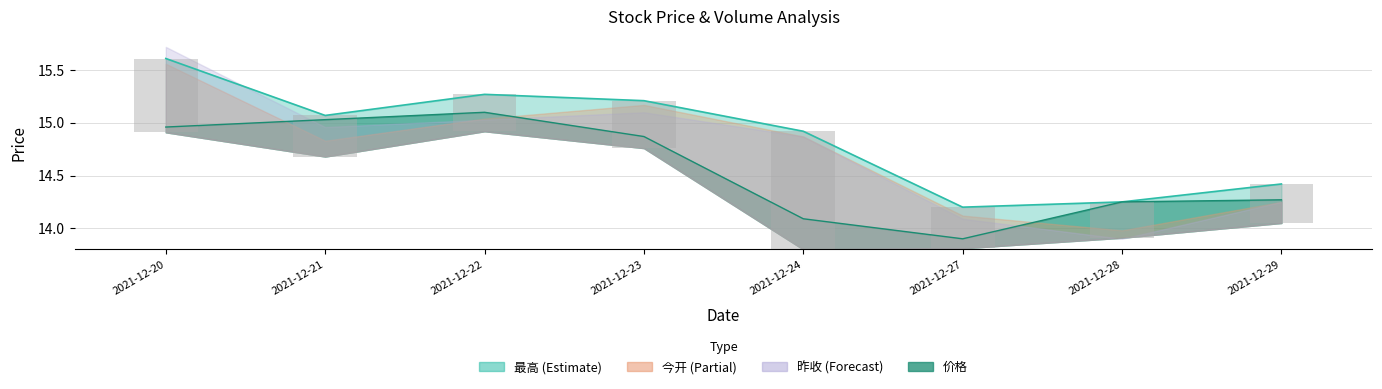

Reading left to right, what are all the values shown in this chart?

0.7	0.4	0.3	0.5	1.1	0.4	0.3	0.4